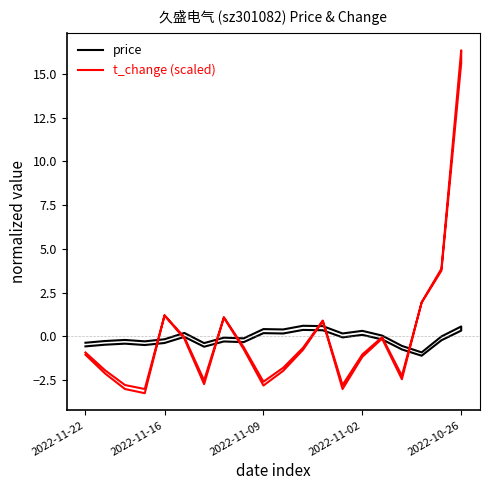

What is the average value of the price series?

-0.1